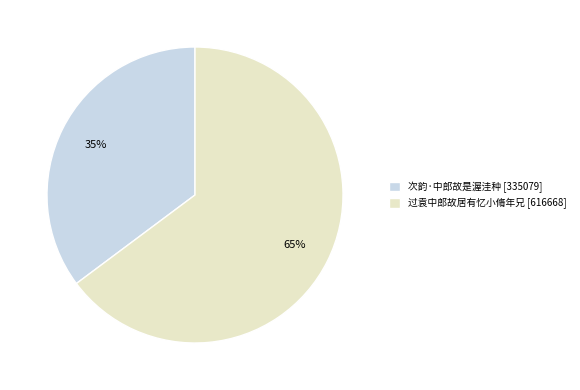

How many segments does this pie chart have?

2